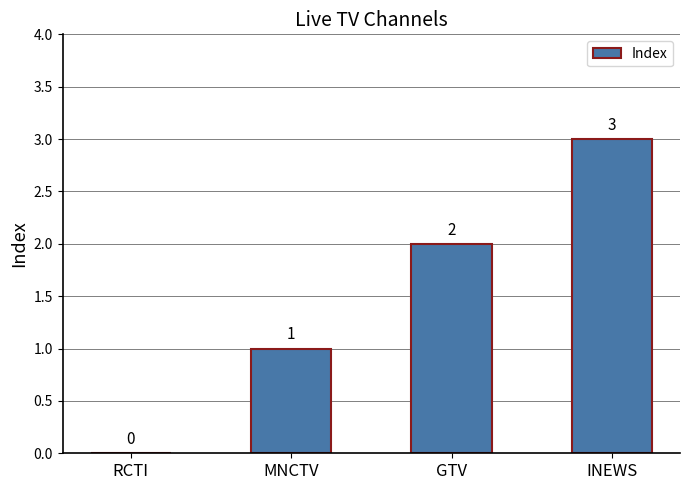

Approximately how many times larger is the value at GTV compared to INEWS?

0.7